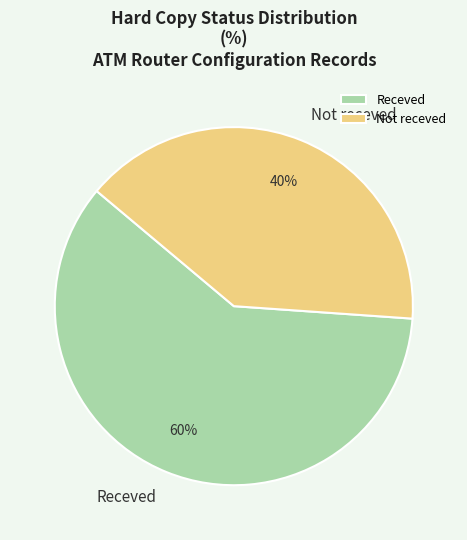

The Not receved slice represents 20% of the pie. True or false?

False